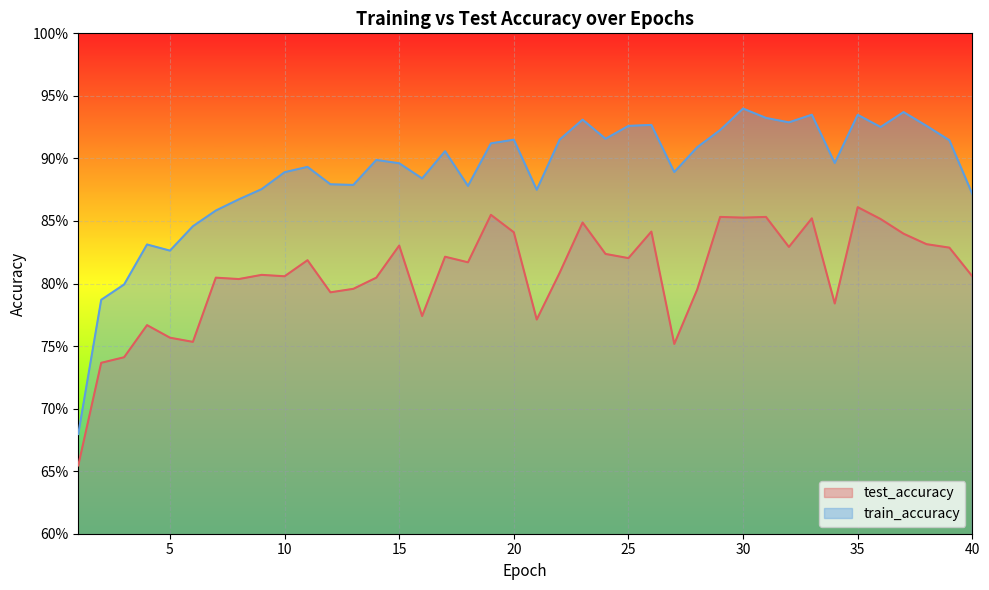

How many interior local peaks does the test_accuracy series have?

13